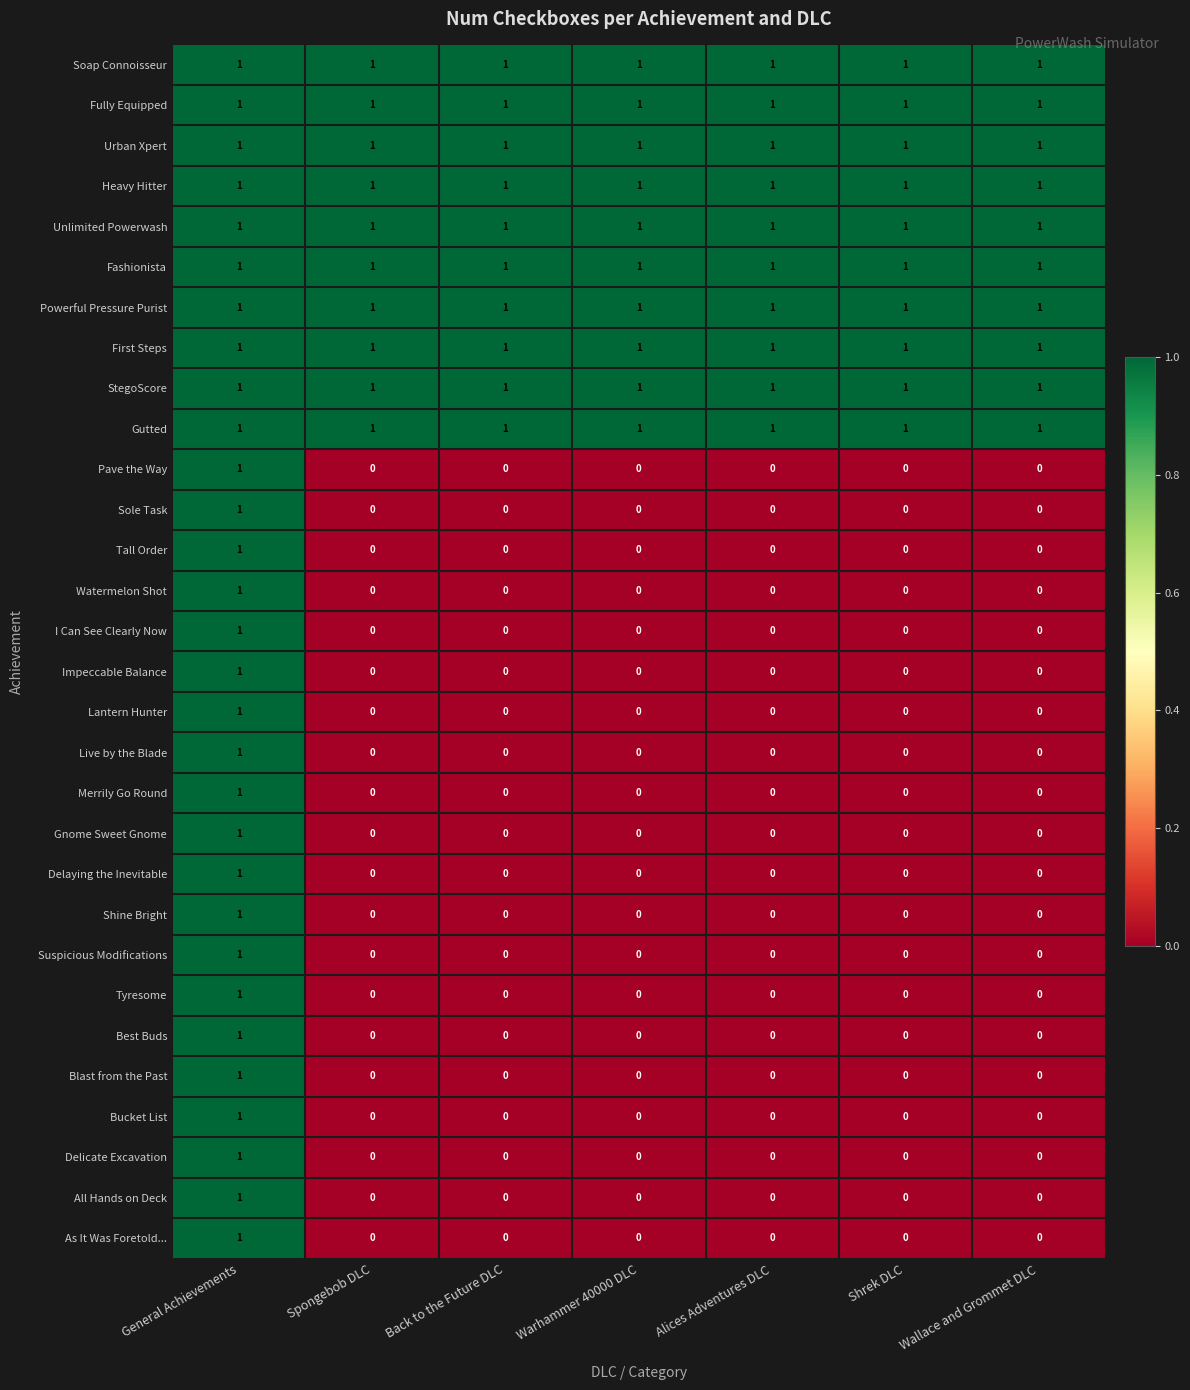

The First Steps series shows 2 at Wallace and Grommet DLC. True or false?

False